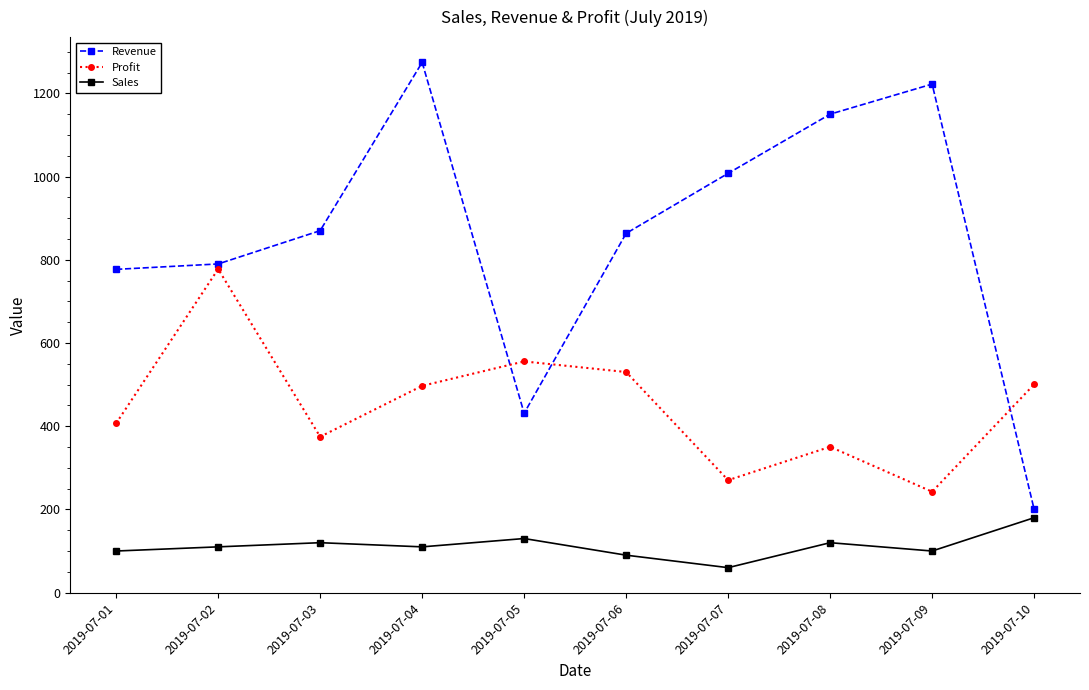

What is the sum of the Revenue values at 2019-07-01 and 2019-07-05?

1208.2